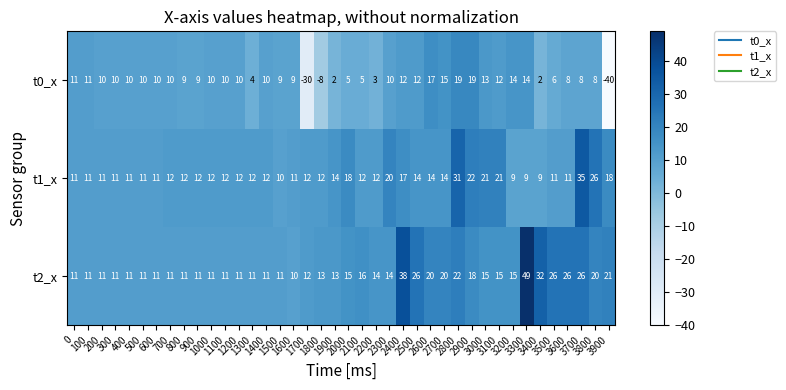

How many data points in t1_x are less than 12?

14